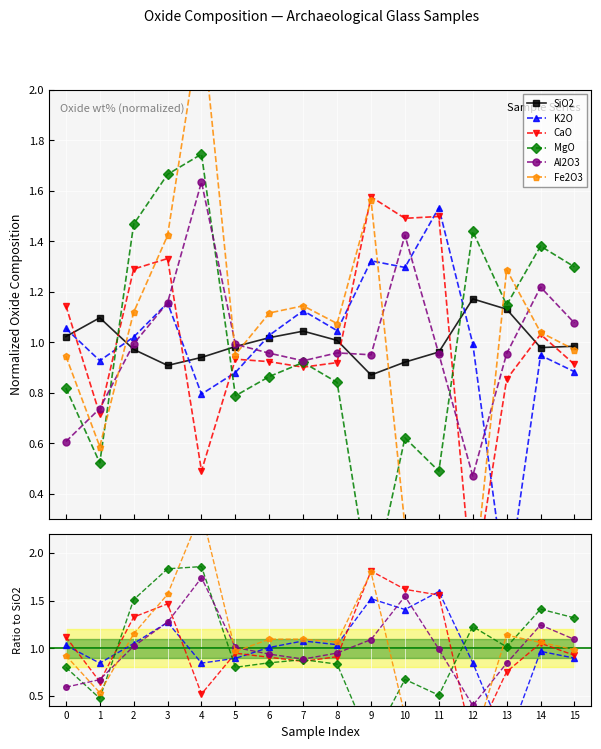

At which category is the sum across all series the highest?

4